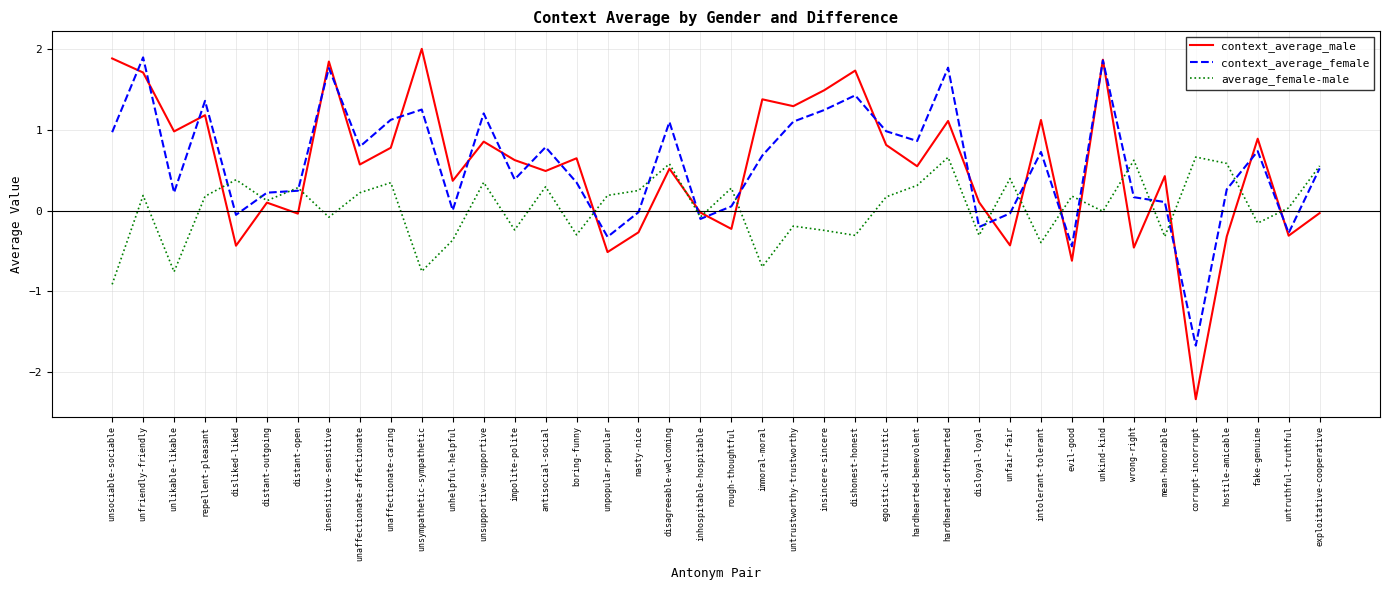

What are all the series names shown in the legend?

context_average_male, context_average_female, average_female-male